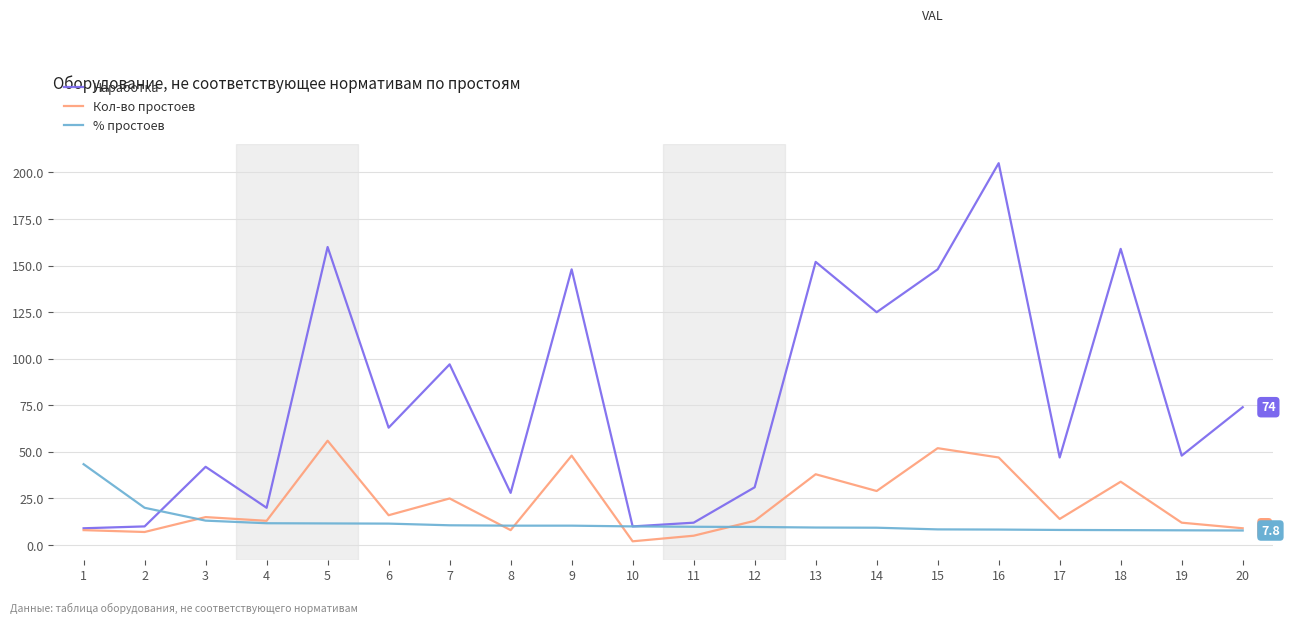

Between 2 and 11, which series saw the biggest shift?

% простоев